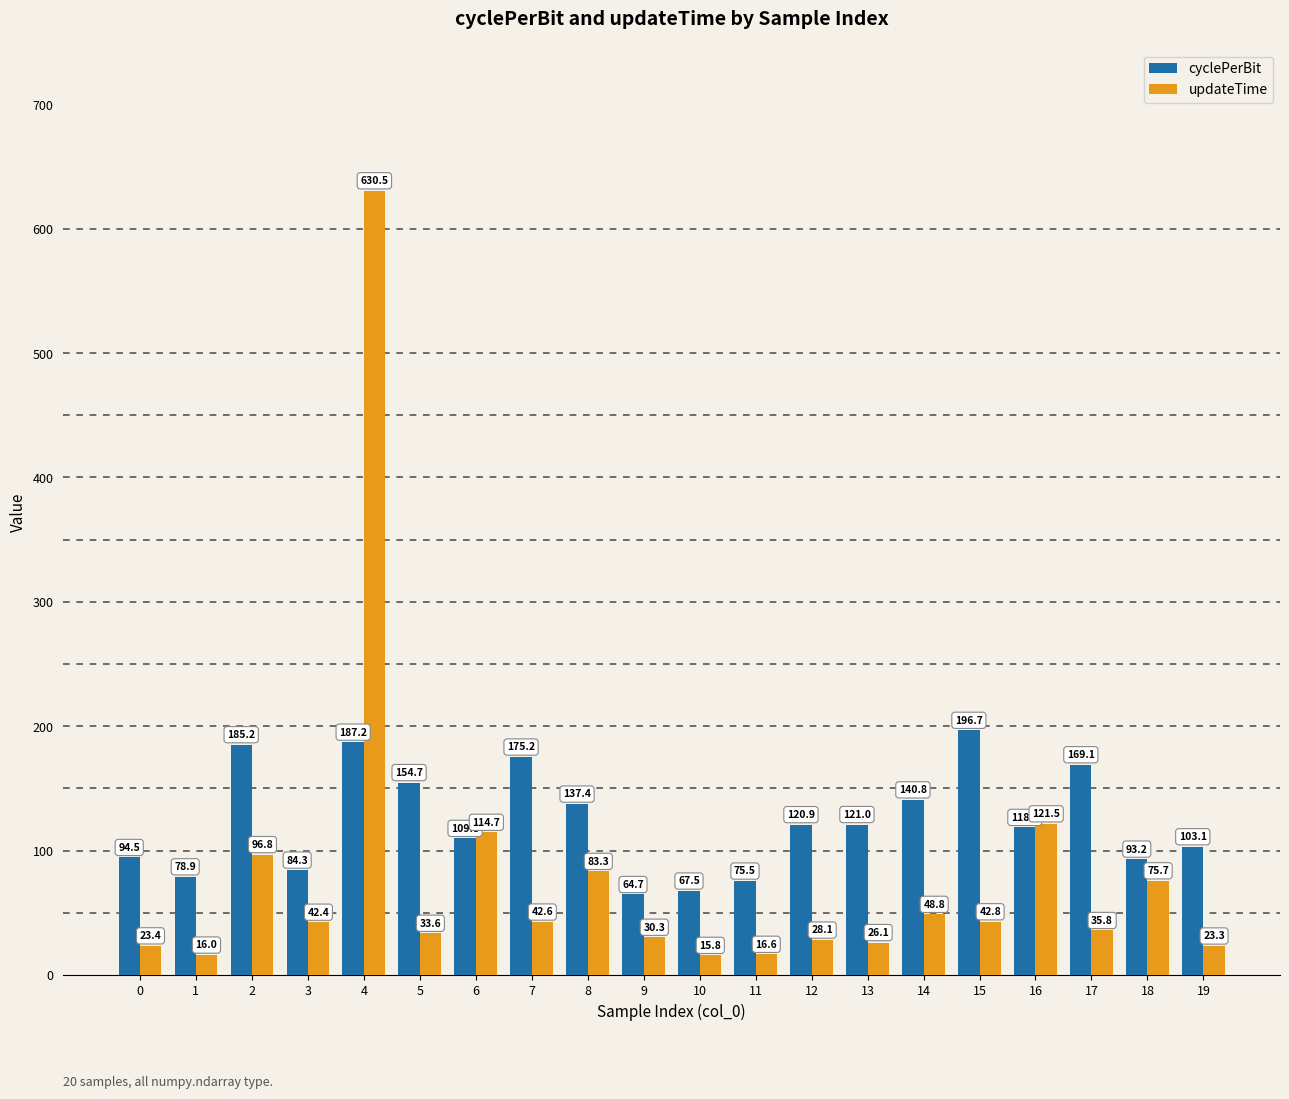

Which series has the largest total across all categories?

cyclePerBit